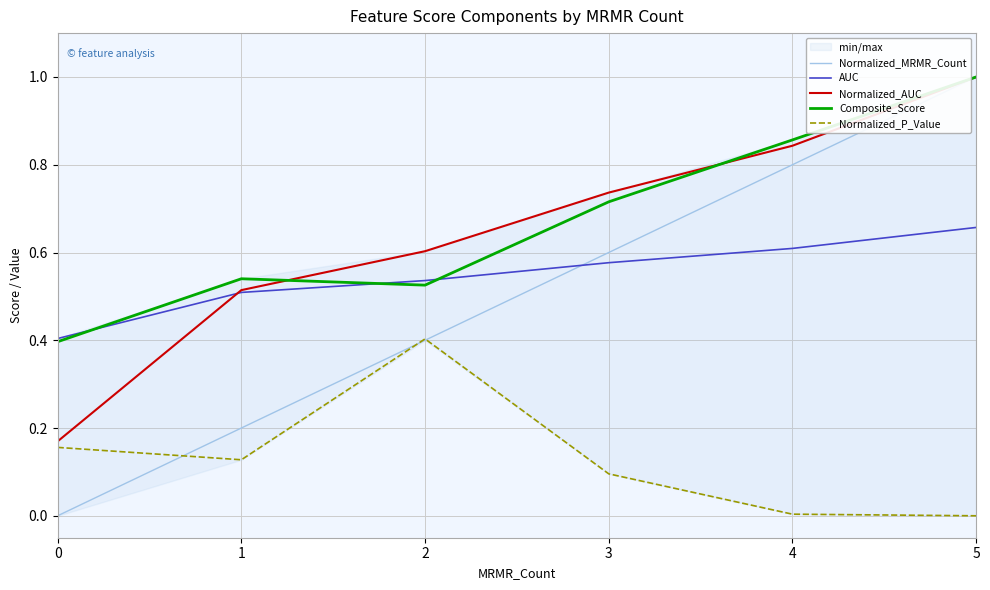

After their last crossing, which series has the higher values: Composite_Score or AUC?

Composite_Score